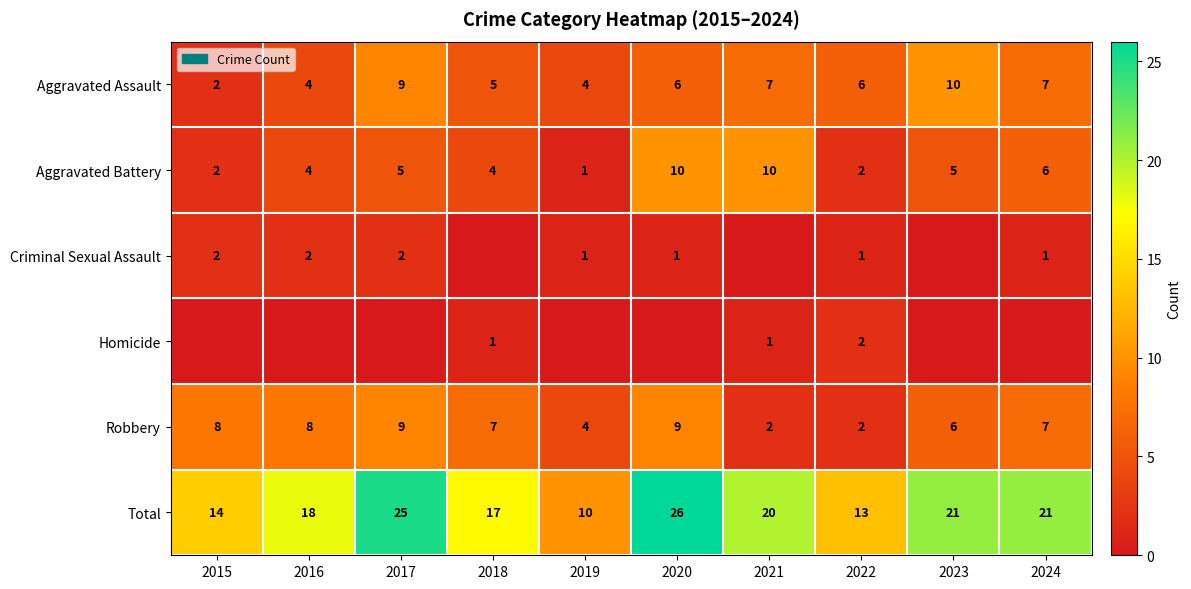

What is the difference between the maximum and minimum values in the Total series?

16